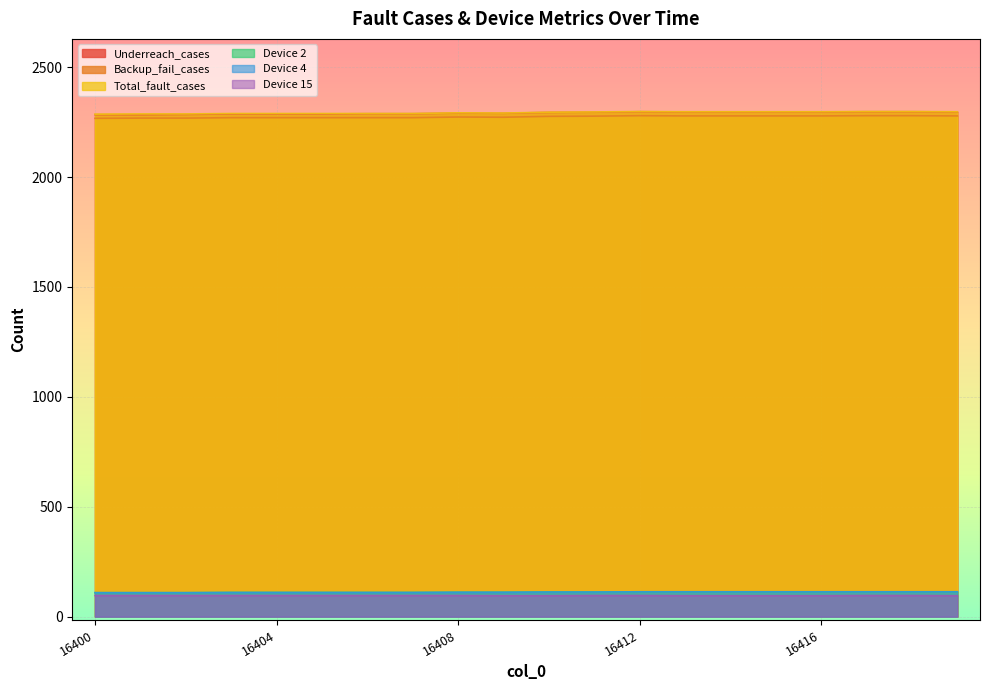

Does the chart display data point markers on the line(s)?

No